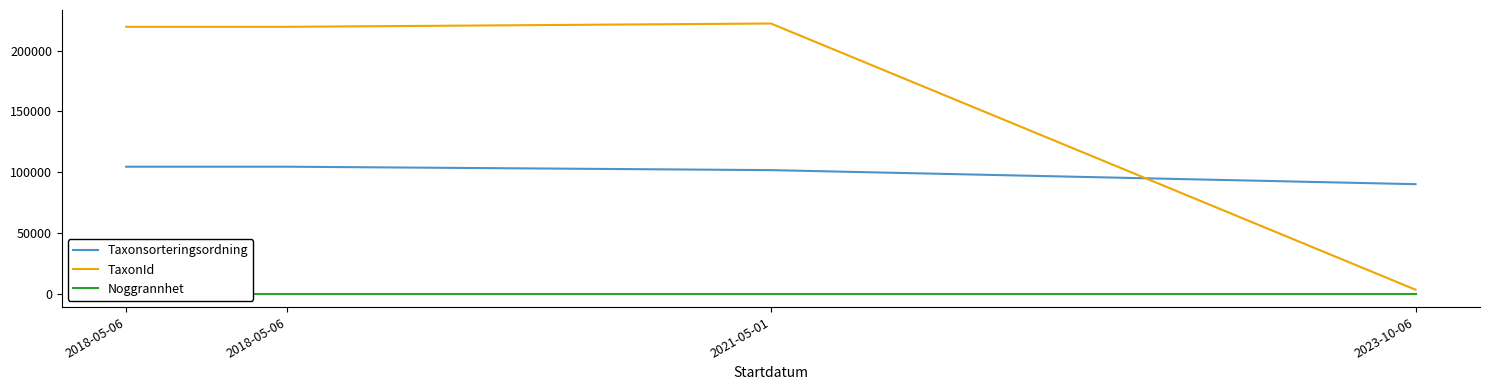

At which category is the sum across all series the highest?

2018-05-06